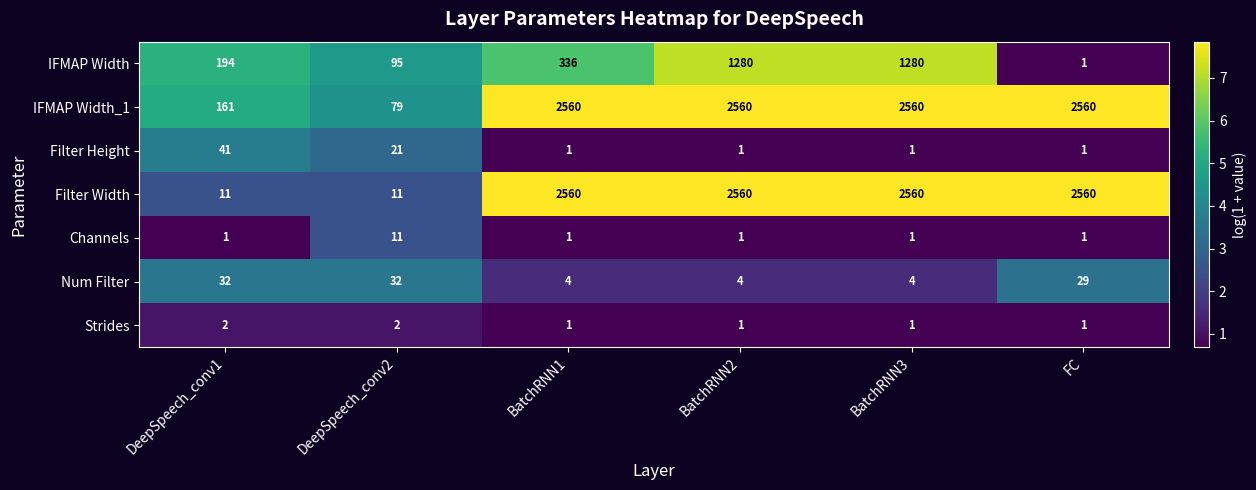

Which series has the largest total across all categories?

IFMAP Width_1